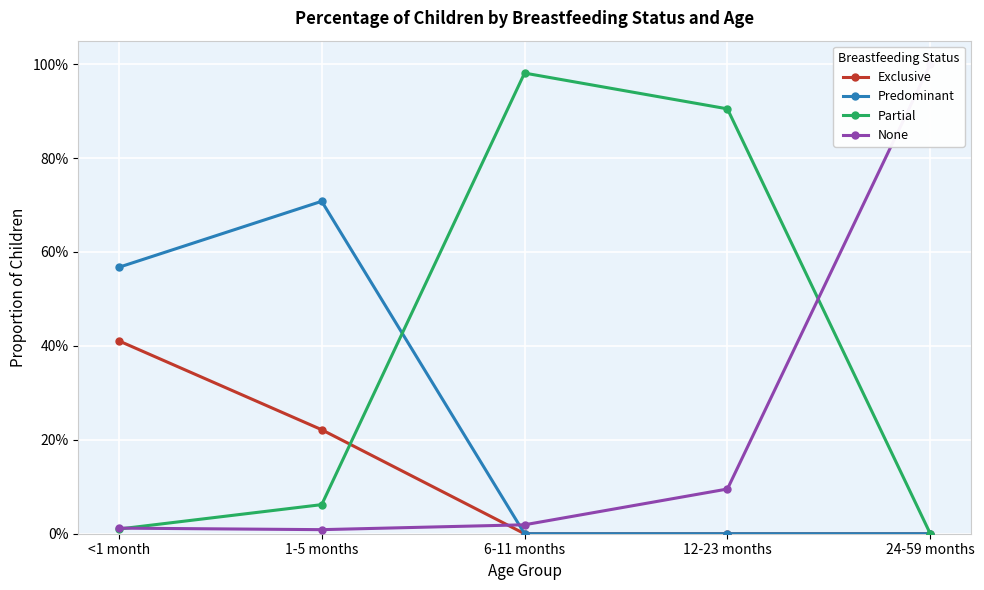

Which category has the highest value across all series?

24-59 months